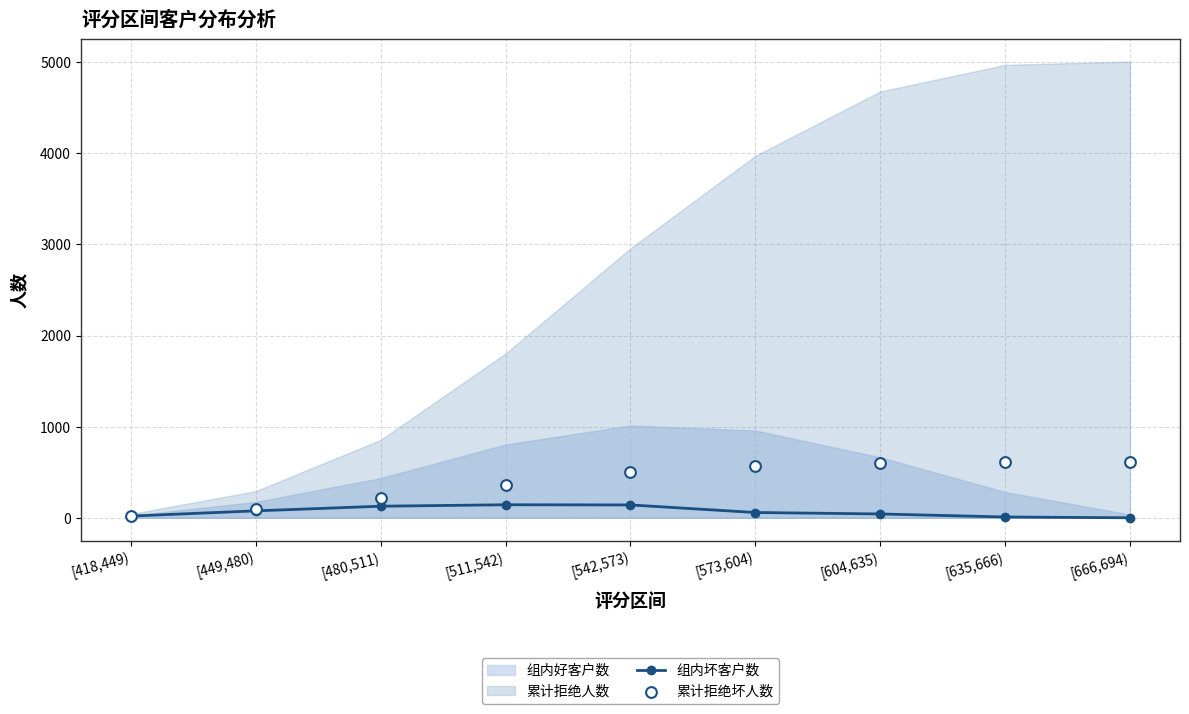

Which series has the largest Y range (max minus min)?

累计拒绝坏人数